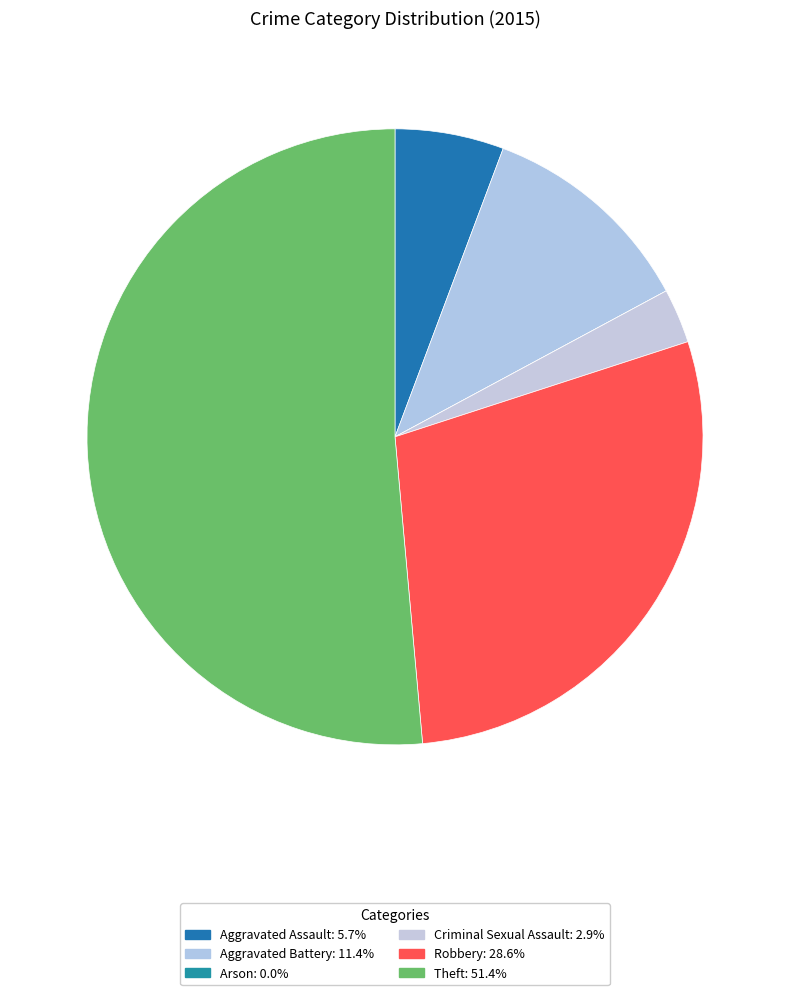

To the nearest percent, what is the difference between the Aggravated Battery and Criminal Sexual Assault slice percentages?

9%